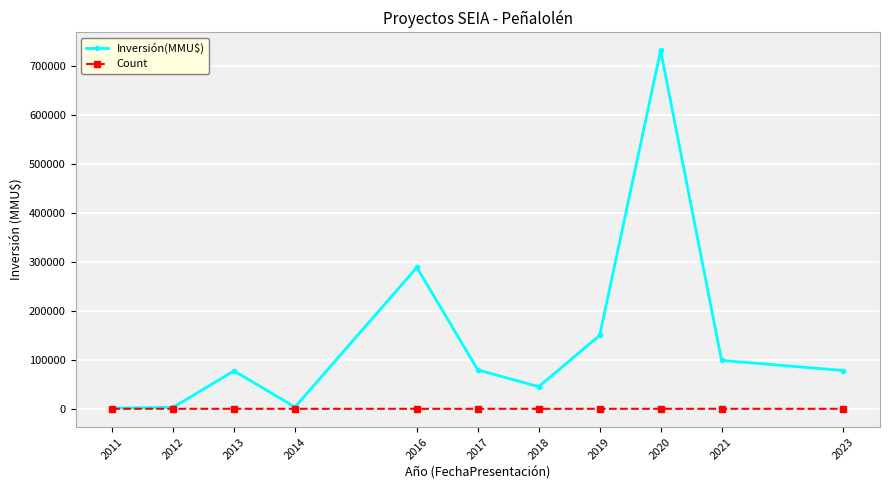

At which category is the sum across all series the highest?

2020